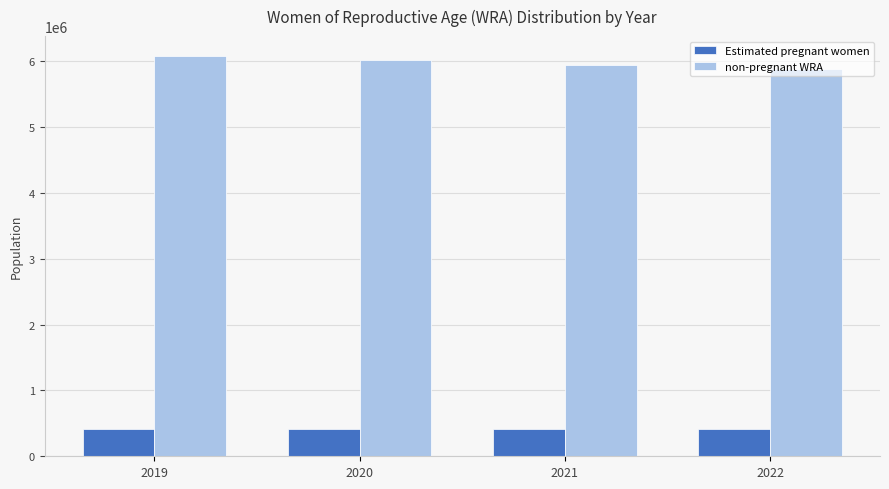

What is the difference between the highest and lowest values at 2019?

5667972.2